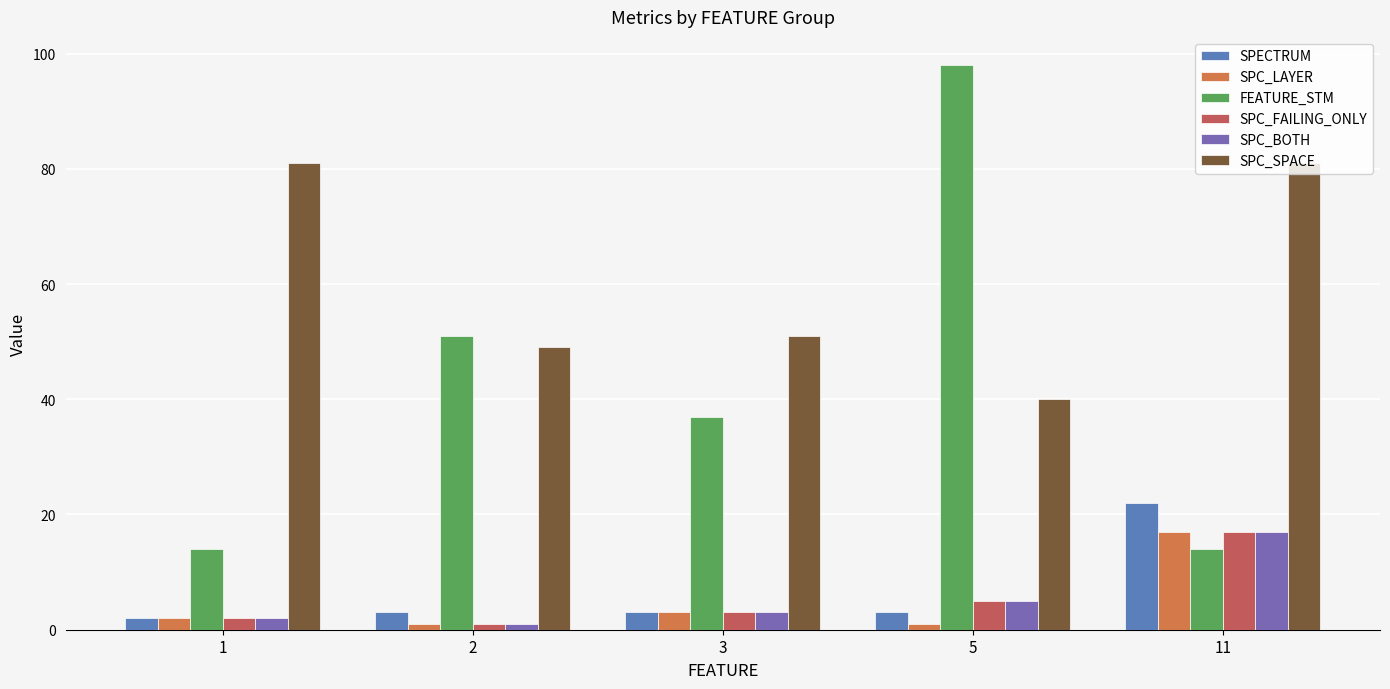

Where does the SPC_SPACE series first go above 51?

1